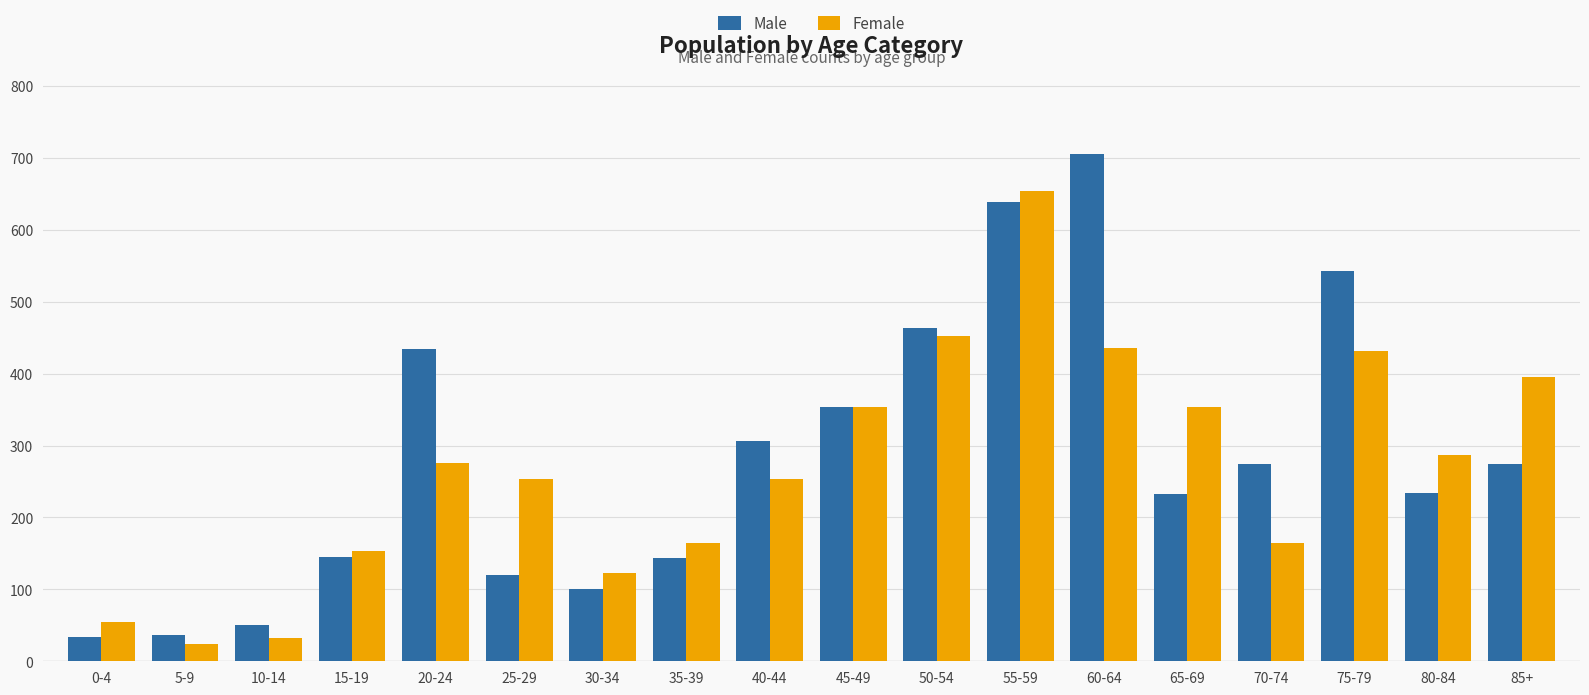

Does the chart contain stacked bars?

No